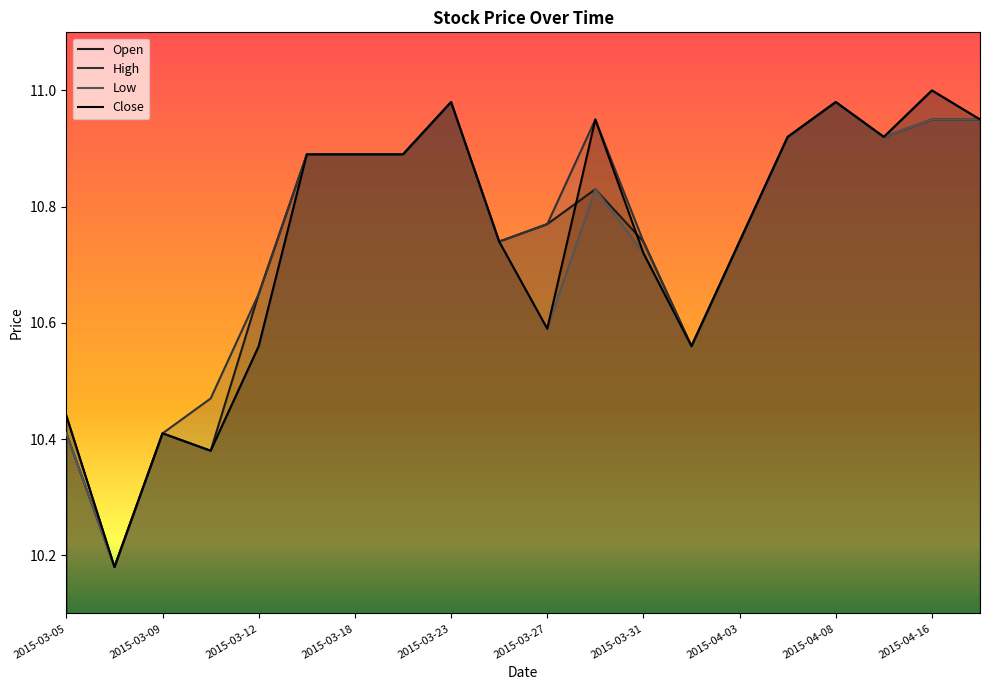

List the series in order of their peak value, lowest first.

Open, Low, High, Close